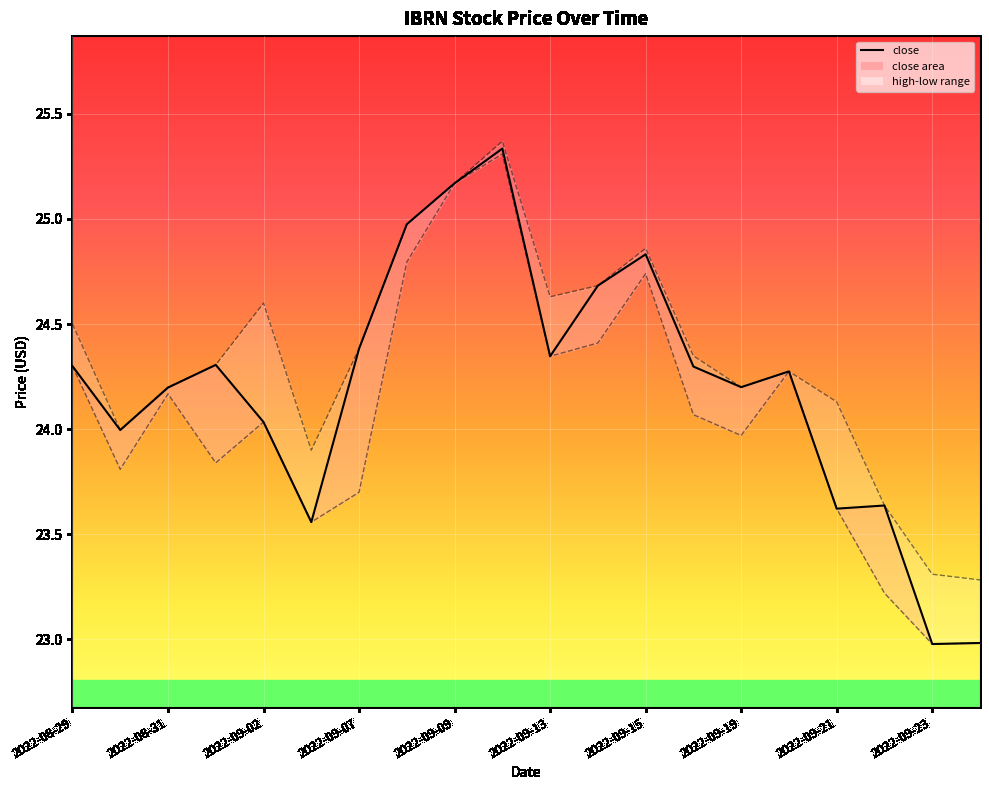

The chart shows a value of 4.9 at 2022-09-02. True or false?

False